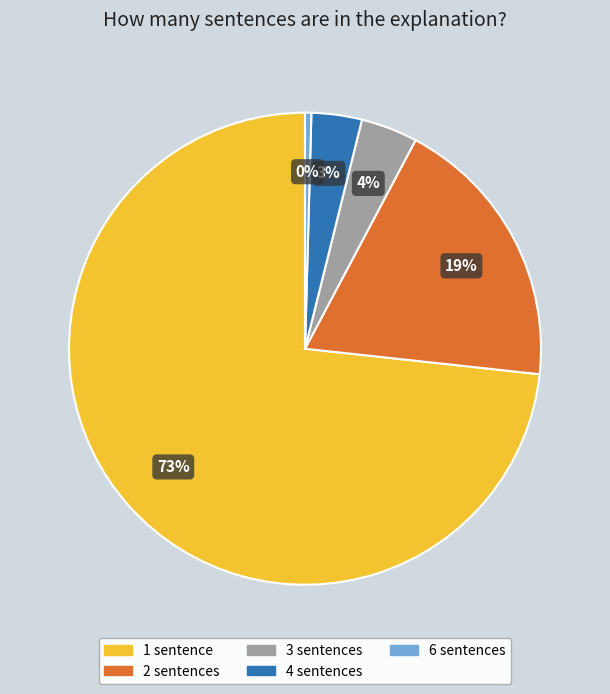

Combined, do 6 sentences and 3 sentences account for over 50%?

No